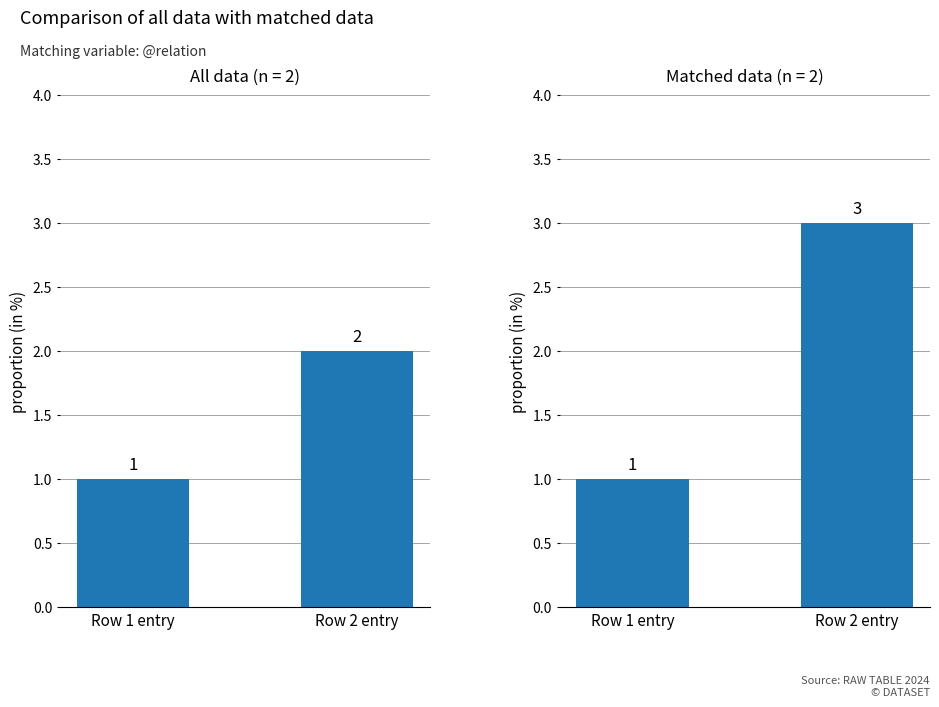

The chart shows a value of 1 at Row 2 entry. True or false?

False